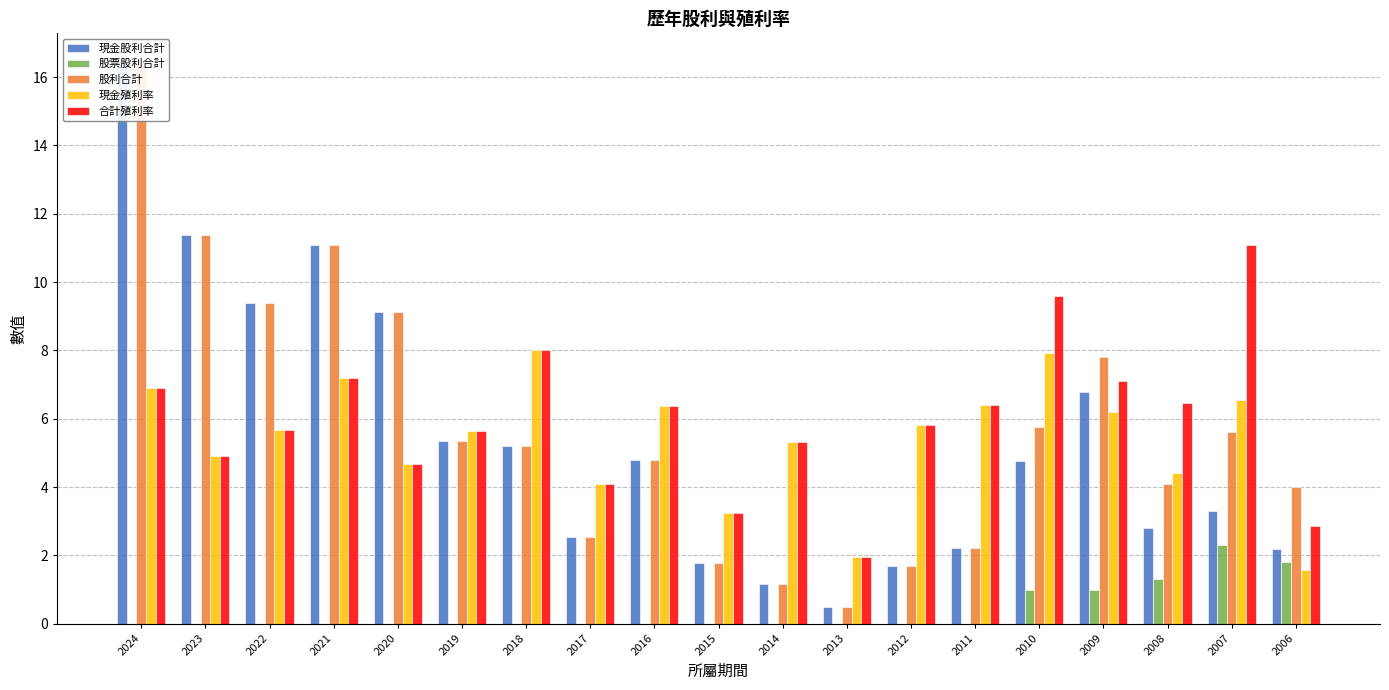

Which category has the lowest value in the 現金殖利率 series?

2006